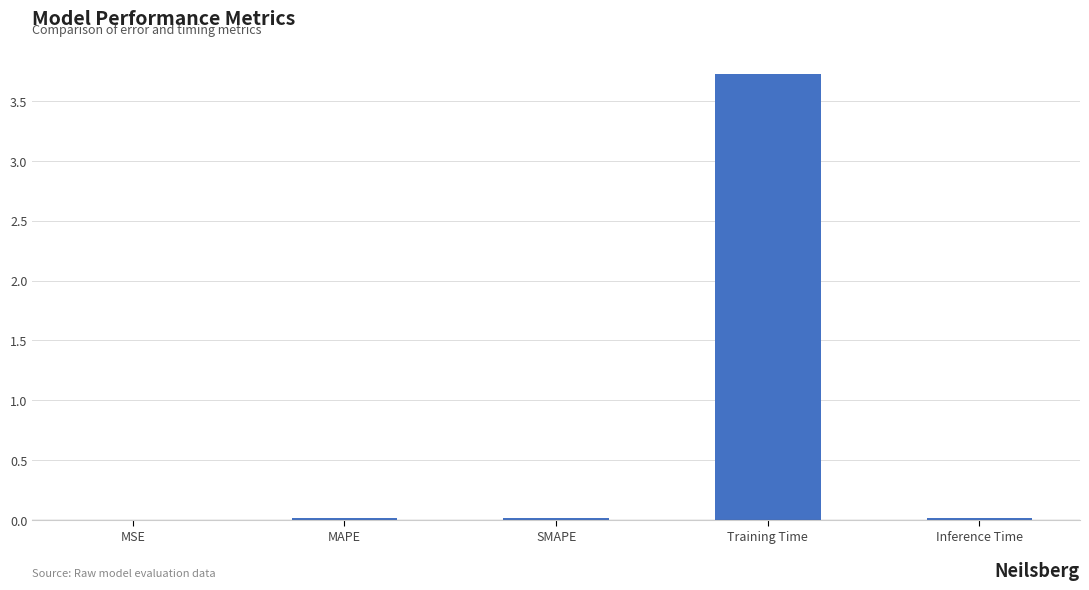

Which label corresponds to the largest value in the chart?

Training Time